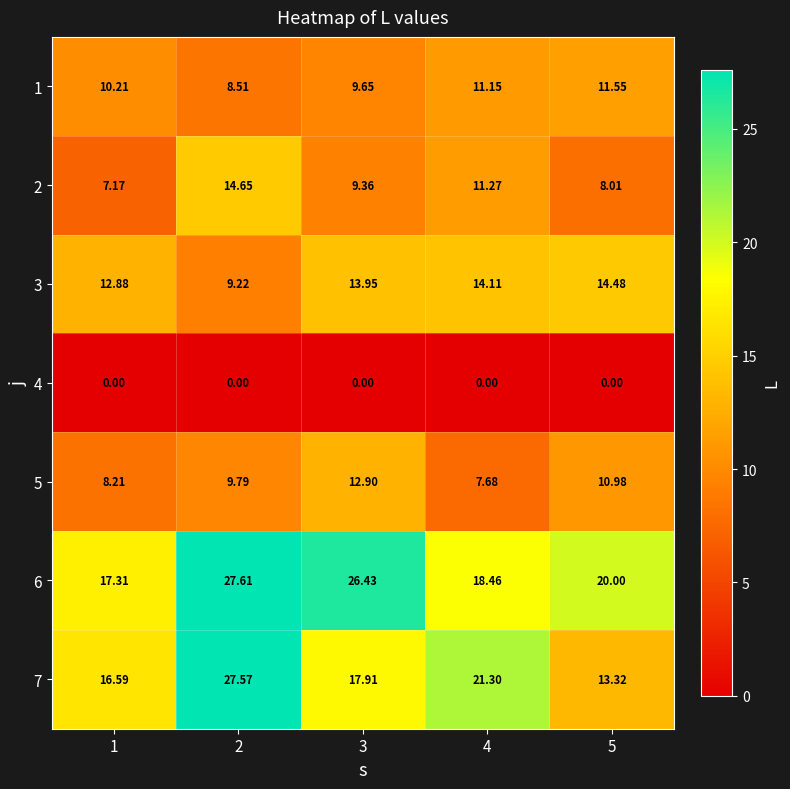

Is the value of 7 at 4 greater than the value of 5 at 4?

Yes